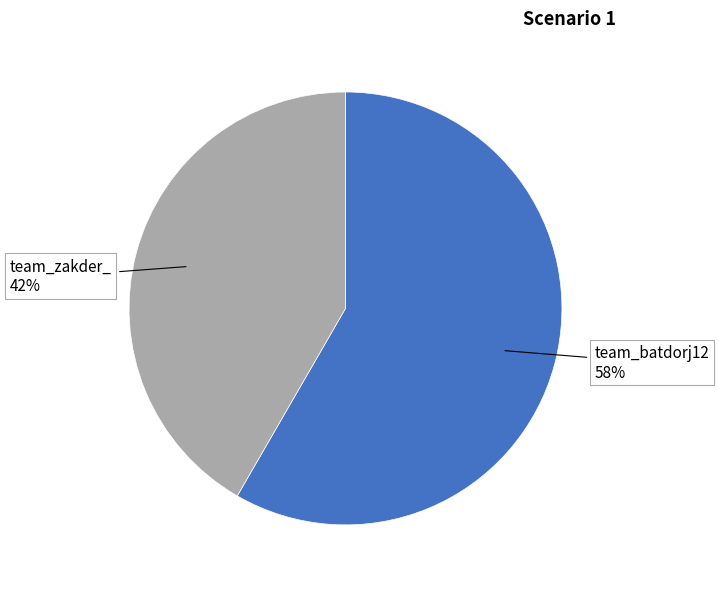

To the nearest percent, what portion does team_batdorj12 represent?

58%